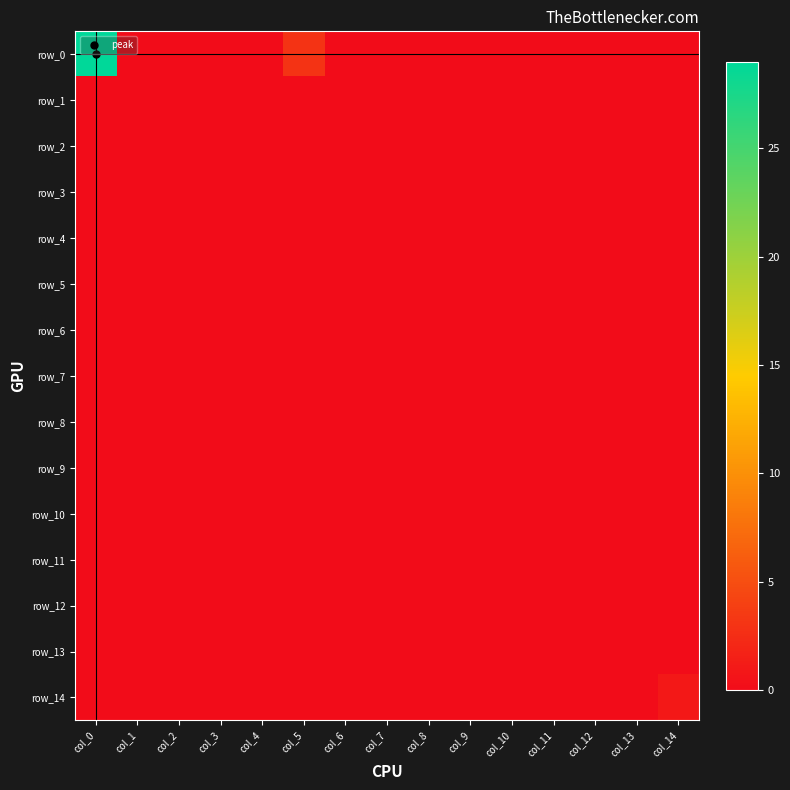

Reading left to right, extract all data points from this chart.

row_0: col_0=29	col_1=0	col_2=0	col_3=0	col_4=0	col_5=3	col_6=0	col_7=0	col_8=0	col_9=0	col_10=0	col_11=0	col_12=0	col_13=0	col_14=0
row_1: col_0=0	col_1=0	col_2=0	col_3=0	col_4=0	col_5=0	col_6=0	col_7=0	col_8=0	col_9=0	col_10=0	col_11=0	col_12=0	col_13=0	col_14=0
row_2: col_0=0	col_1=0	col_2=0	col_3=0	col_4=0	col_5=0	col_6=0	col_7=0	col_8=0	col_9=0	col_10=0	col_11=0	col_12=0	col_13=0	col_14=0
row_3: col_0=0	col_1=0	col_2=0	col_3=0	col_4=0	col_5=0	col_6=0	col_7=0	col_8=0	col_9=0	col_10=0	col_11=0	col_12=0	col_13=0	col_14=0
row_4: col_0=0	col_1=0	col_2=0	col_3=0	col_4=0	col_5=0	col_6=0	col_7=0	col_8=0	col_9=0	col_10=0	col_11=0	col_12=0	col_13=0	col_14=0
row_5: col_0=0	col_1=0	col_2=0	col_3=0	col_4=0	col_5=0	col_6=0	col_7=0	col_8=0	col_9=0	col_10=0	col_11=0	col_12=0	col_13=0	col_14=0
row_6: col_0=0	col_1=0	col_2=0	col_3=0	col_4=0	col_5=0	col_6=0	col_7=0	col_8=0	col_9=0	col_10=0	col_11=0	col_12=0	col_13=0	col_14=0
row_7: col_0=0	col_1=0	col_2=0	col_3=0	col_4=0	col_5=0	col_6=0	col_7=0	col_8=0	col_9=0	col_10=0	col_11=0	col_12=0	col_13=0	col_14=0
row_8: col_0=0	col_1=0	col_2=0	col_3=0	col_4=0	col_5=0	col_6=0	col_7=0	col_8=0	col_9=0	col_10=0	col_11=0	col_12=0	col_13=0	col_14=0
row_9: col_0=0	col_1=0	col_2=0	col_3=0	col_4=0	col_5=0	col_6=0	col_7=0	col_8=0	col_9=0	col_10=0	col_11=0	col_12=0	col_13=0	col_14=0
row_10: col_0=0	col_1=0	col_2=0	col_3=0	col_4=0	col_5=0	col_6=0	col_7=0	col_8=0	col_9=0	col_10=0	col_11=0	col_12=0	col_13=0	col_14=0
row_11: col_0=0	col_1=0	col_2=0	col_3=0	col_4=0	col_5=0	col_6=0	col_7=0	col_8=0	col_9=0	col_10=0	col_11=0	col_12=0	col_13=0	col_14=0
row_12: col_0=0	col_1=0	col_2=0	col_3=0	col_4=0	col_5=0	col_6=0	col_7=0	col_8=0	col_9=0	col_10=0	col_11=0	col_12=0	col_13=0	col_14=0
row_13: col_0=0	col_1=0	col_2=0	col_3=0	col_4=0	col_5=0	col_6=0	col_7=0	col_8=0	col_9=0	col_10=0	col_11=0	col_12=0	col_13=0	col_14=0
row_14: col_0=0	col_1=0	col_2=0	col_3=0	col_4=0	col_5=0	col_6=0	col_7=0	col_8=0	col_9=0	col_10=0	col_11=0	col_12=0	col_13=0	col_14=1